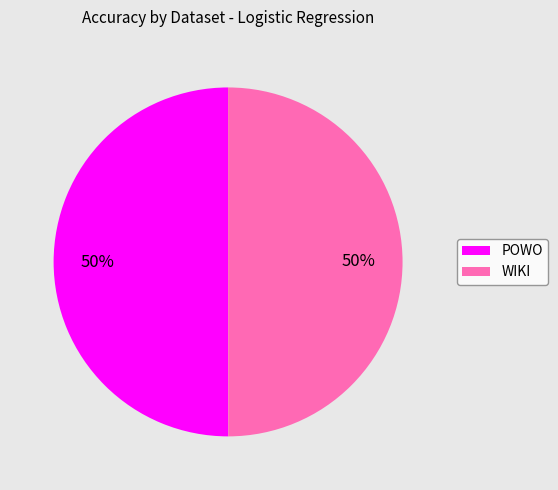

The POWO slice represents 39% of the pie. True or false?

False